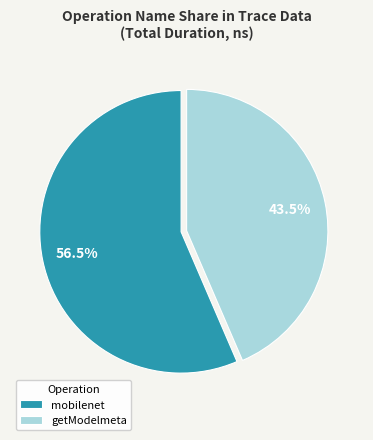

Which has a higher value, getModelmeta or mobilenet?

mobilenet